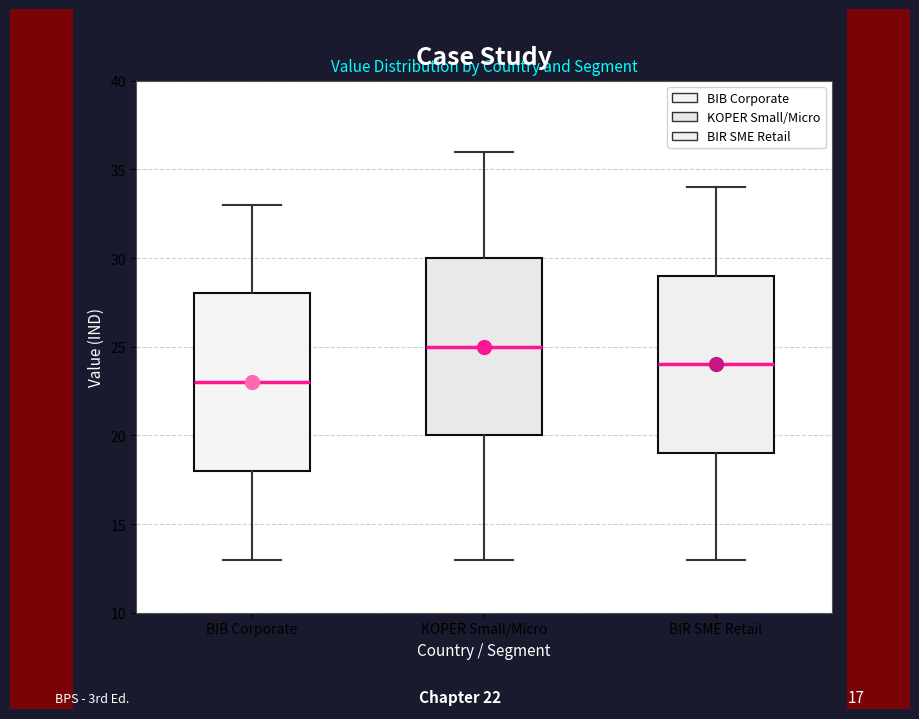

Reading left to right, transcribe this box plot: for each box, give where its median line is, the range the box spans, and where its two whiskers end, as read against the y-axis. The values are not printed on the chart, so give them approximately, as read against the axis.

BIB Corporate: median 23, box 18 to 28, whiskers 13 to 33
KOPER Small/Micro: median 25, box 20 to 30, whiskers 13 to 36
BIR SME Retail: median 24, box 19 to 29, whiskers 13 to 34